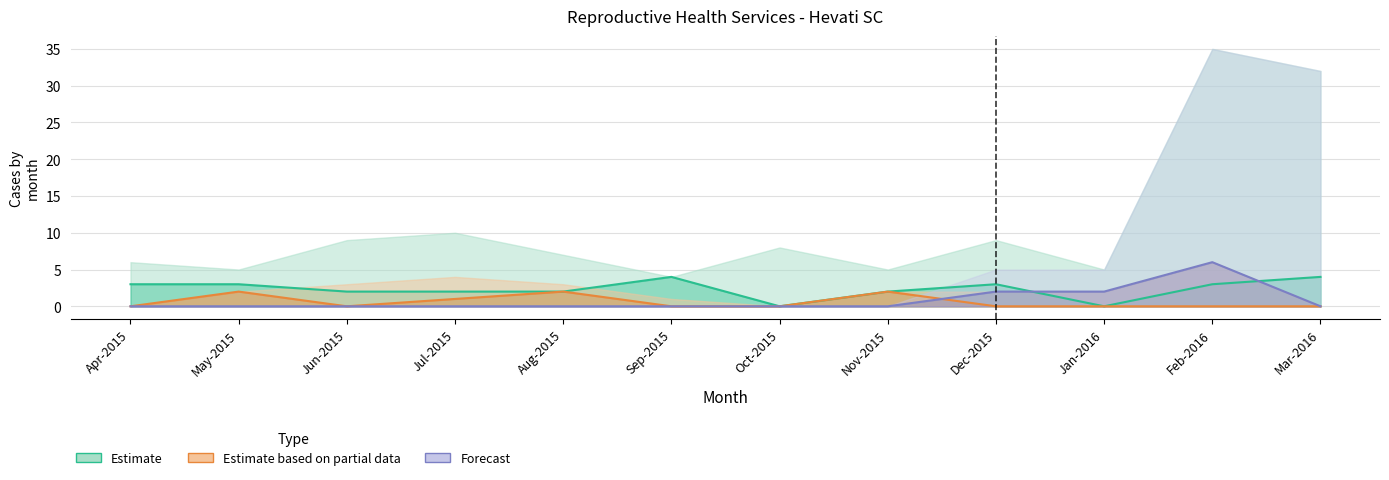

Which series has the largest total across all categories?

Estimate